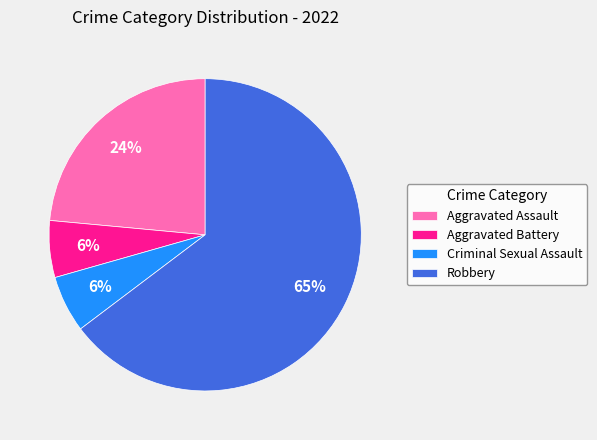

To the nearest percent, what is the average slice percentage?

25%